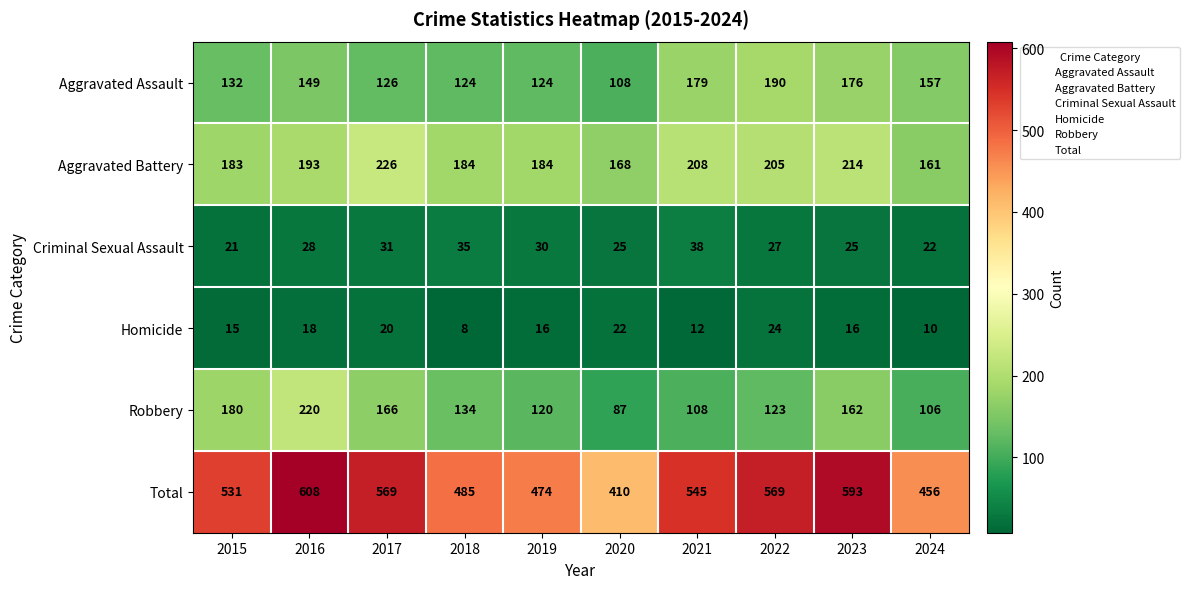

At which category does the chart reach its minimum across all series?

2018